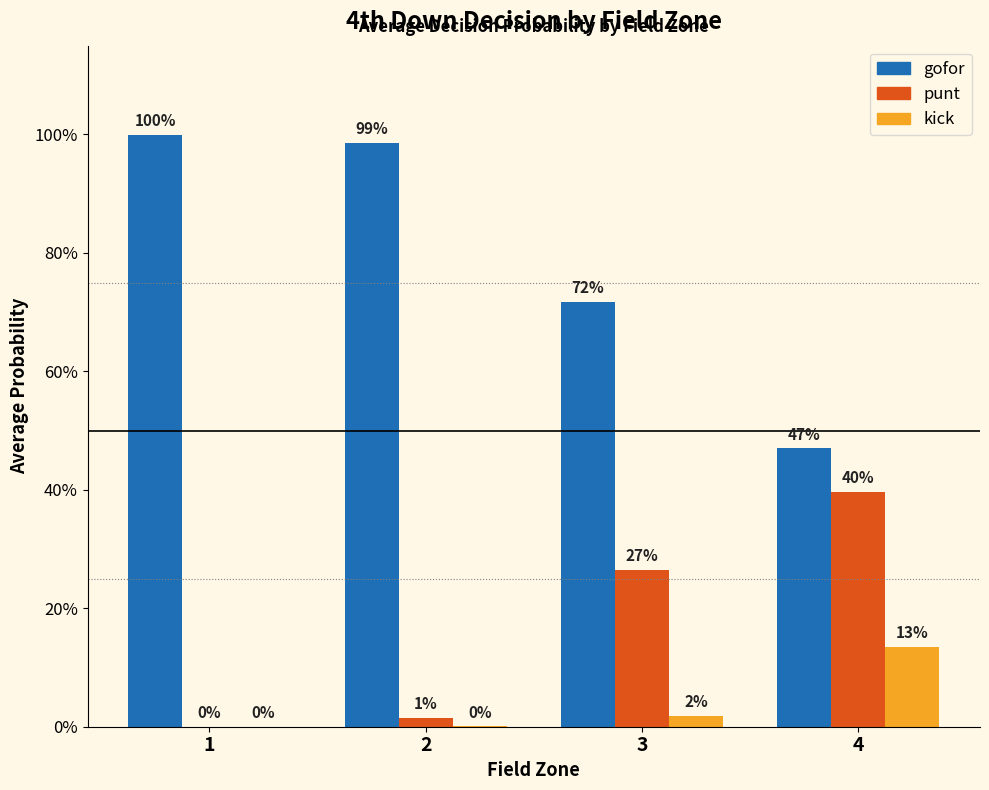

Is it true that gofor equals 0.5 at 1?

False